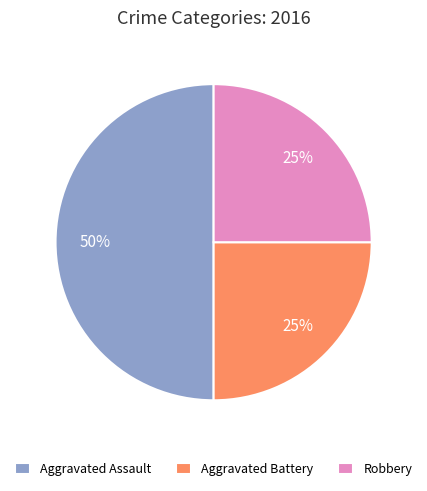

What percentage is the Robbery slice, to the nearest percent?

25%